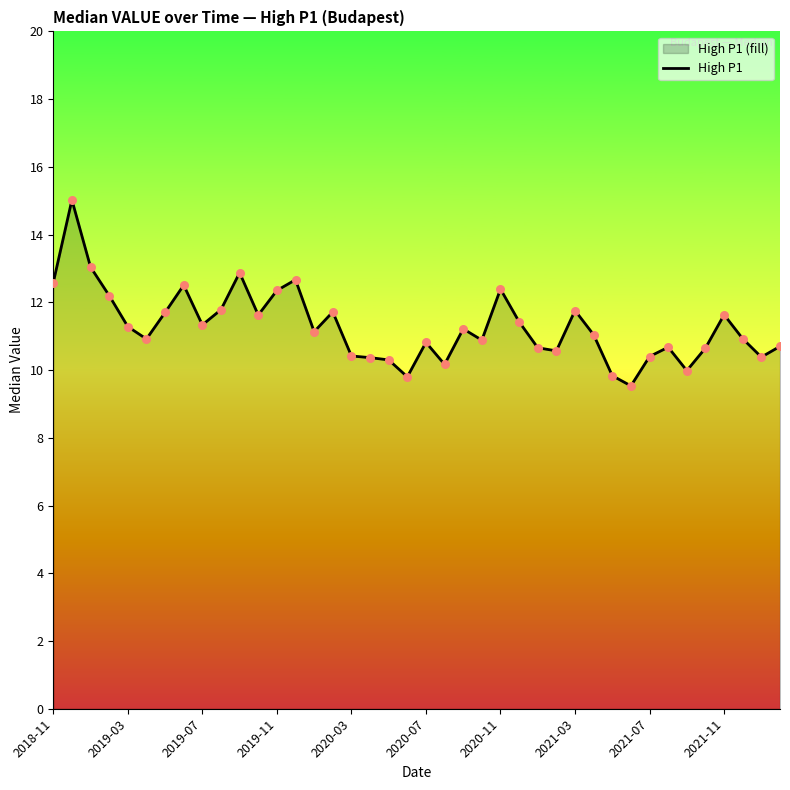

What is the smallest value displayed?

9.5